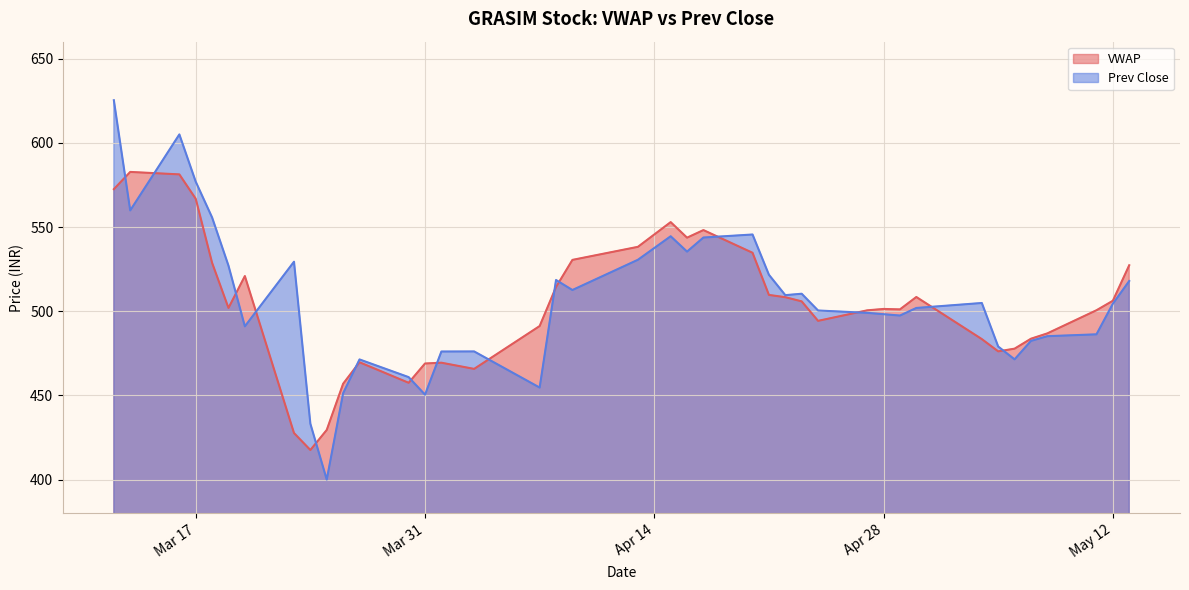

What is the maximum value shown in the chart?

625.2